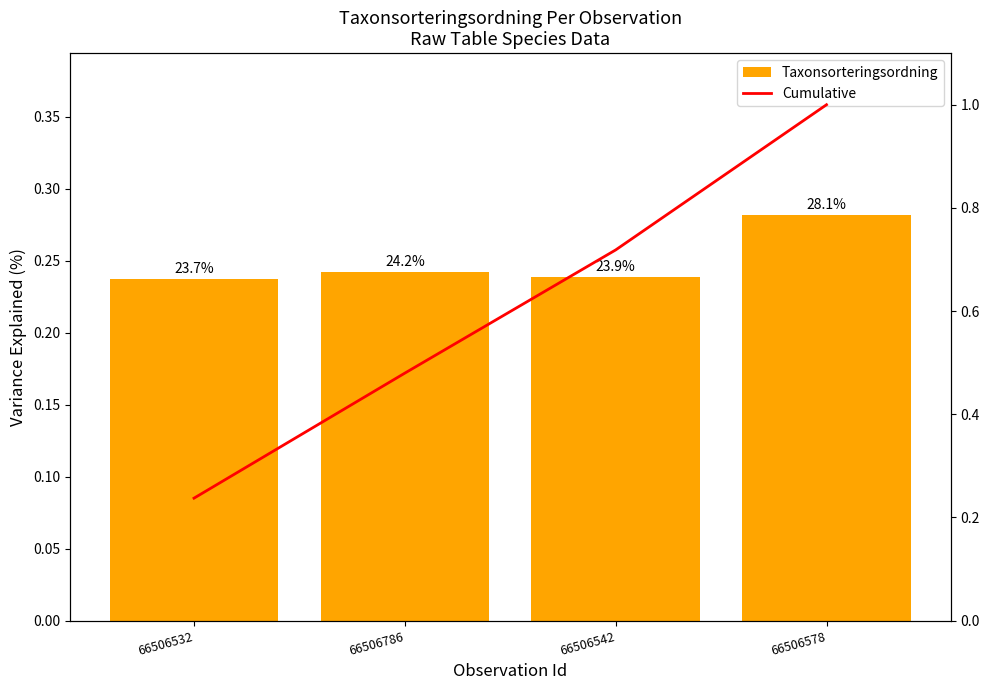

What is the label of the 4th bar from the right?

66506532